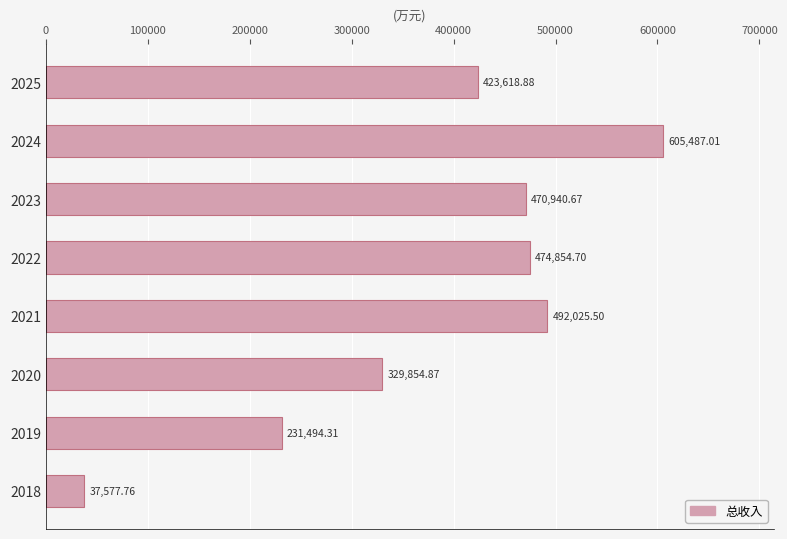

List the labels in order of value, smallest first.

2018, 2019, 2020, 2025, 2023, 2022, 2021, 2024